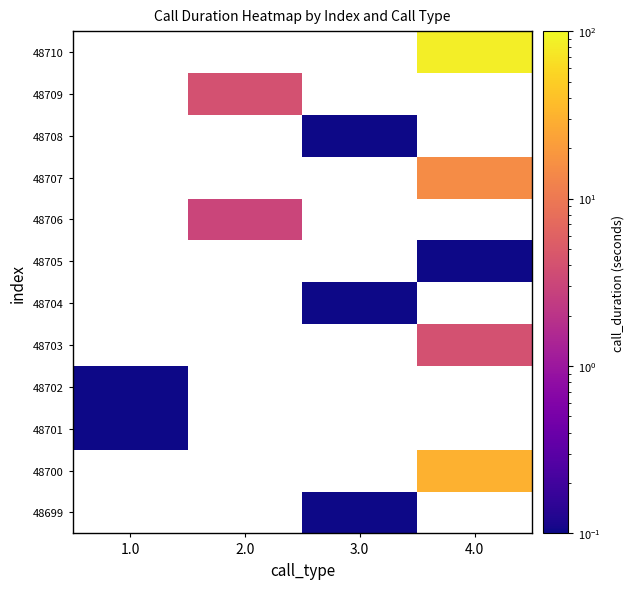

True or false: 48706 has a value of 2.0 at 2.0.

False